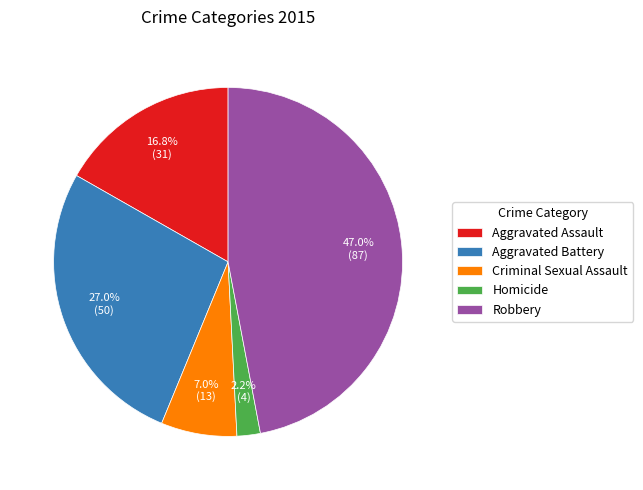

To the nearest percent, what portion does Homicide represent?

2%